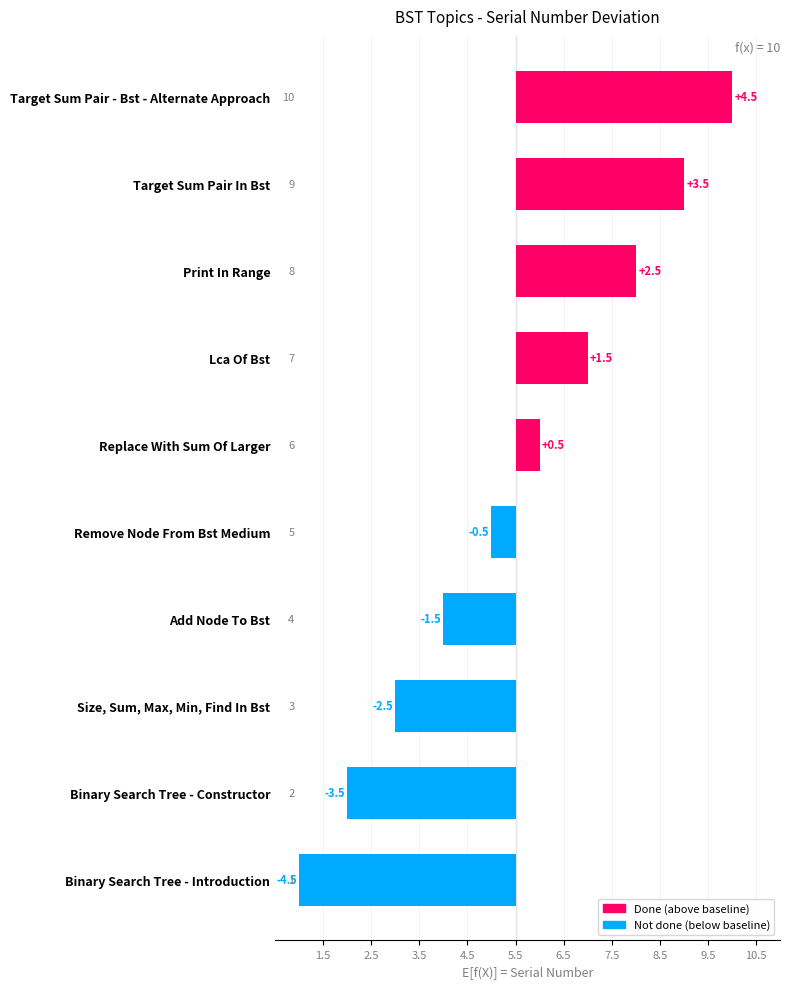

What is the change in value from Remove Node From Bst Medium to Print In Range?

+3.0